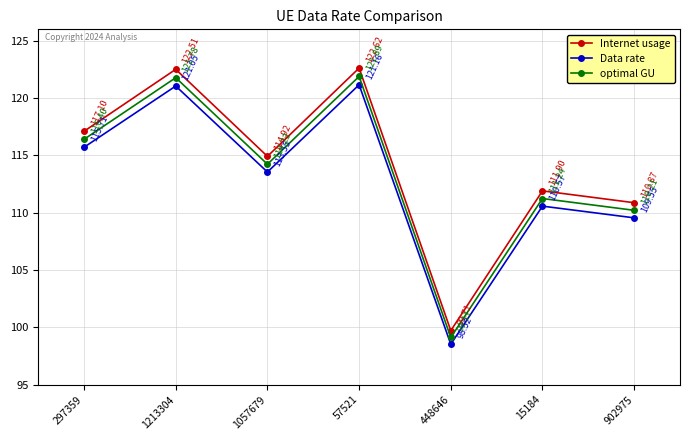

Which series has the largest range (max minus min)?

Internet usage